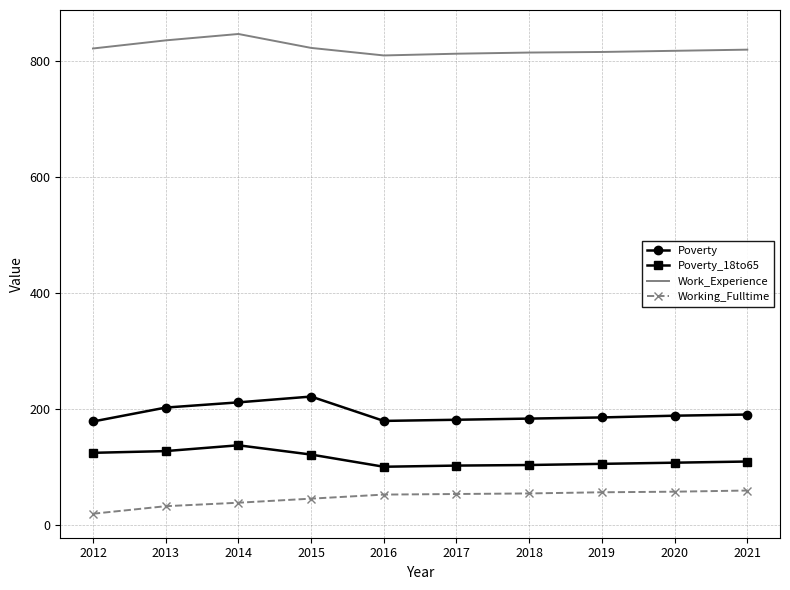

True or false: Poverty_18to65 and Working_Fulltime intersect in this chart.

False